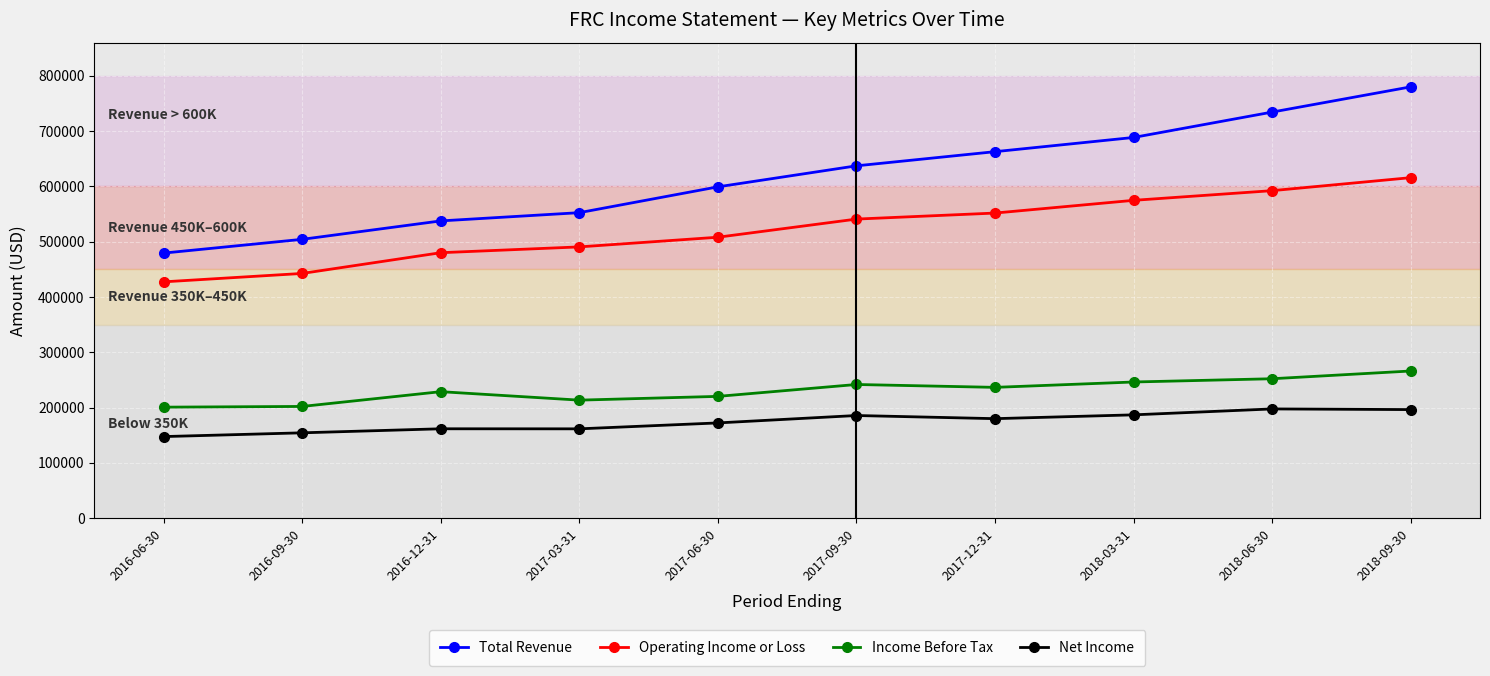

At how many categories does at least one series exceed 532376?

8